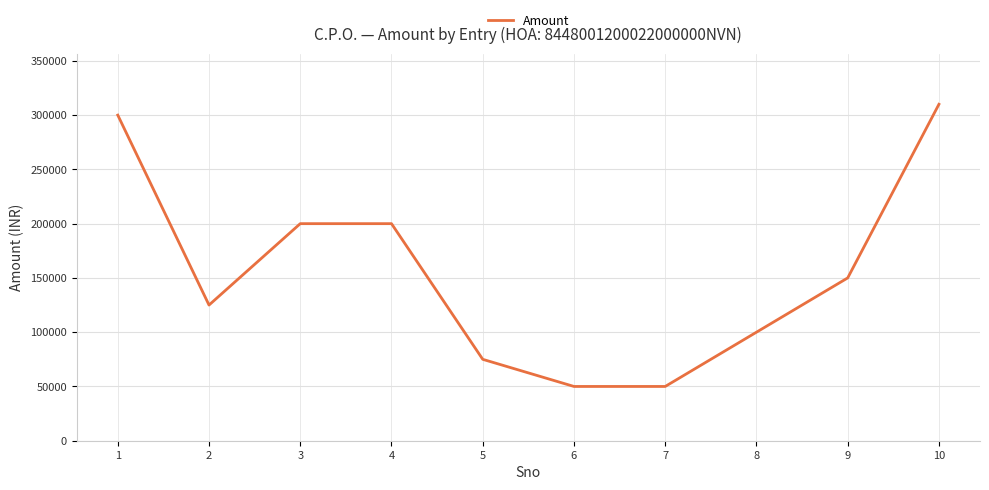

What is the difference between the maximum and minimum values?

260000